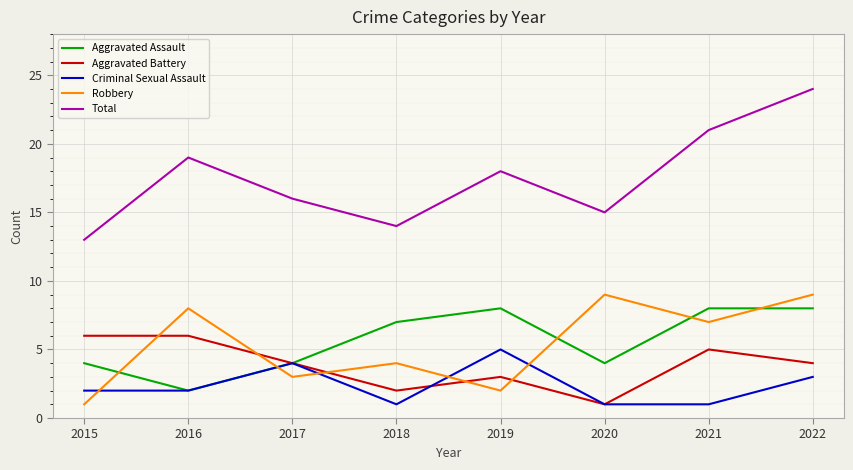

What is the difference between the maximum and minimum values in the Aggravated Battery series?

5